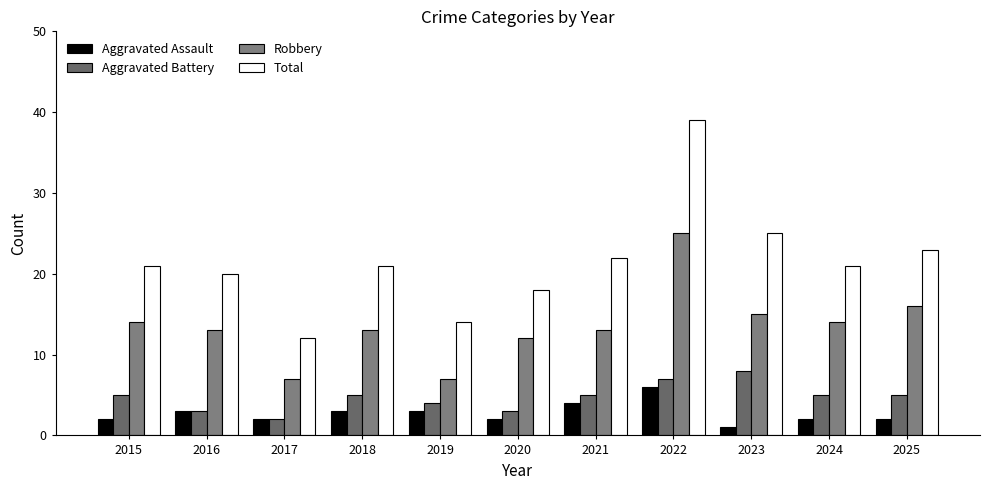

Which series has the widest spread of values?

Total